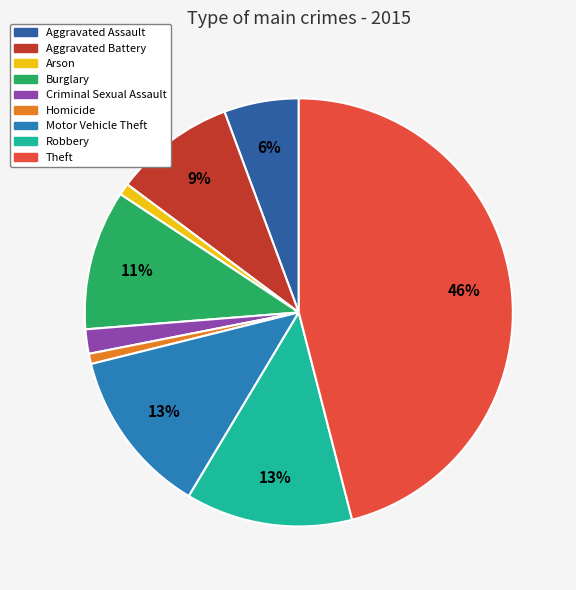

Combined, what portion of the pie is Criminal Sexual Assault and Aggravated Battery?

11.0%